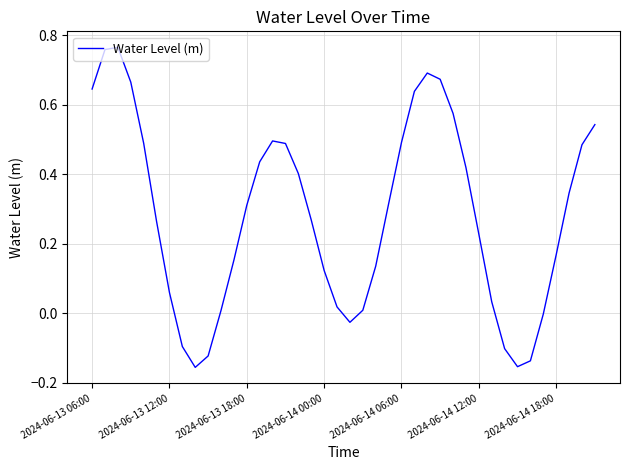

What is the difference between the maximum and minimum values?

0.9